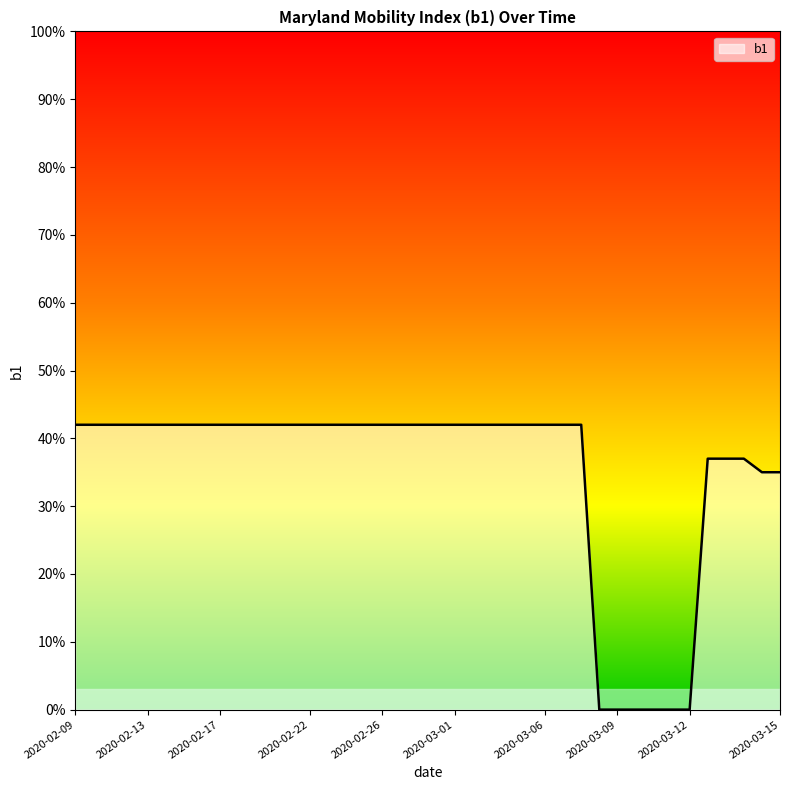

Where is the data nearest to the value 0?

2020-03-08